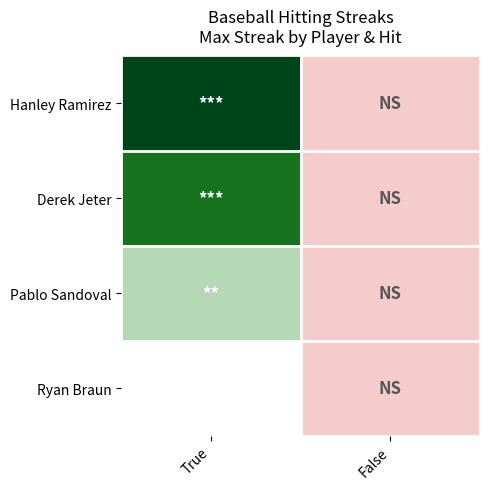

Reading left to right, transcribe all the data shown in this chart.

Hanley Ramirez: True=9	False=0
Derek Jeter: True=7	False=0
Pablo Sandoval: True=4	False=0
Ryan Braun: True=3	False=0